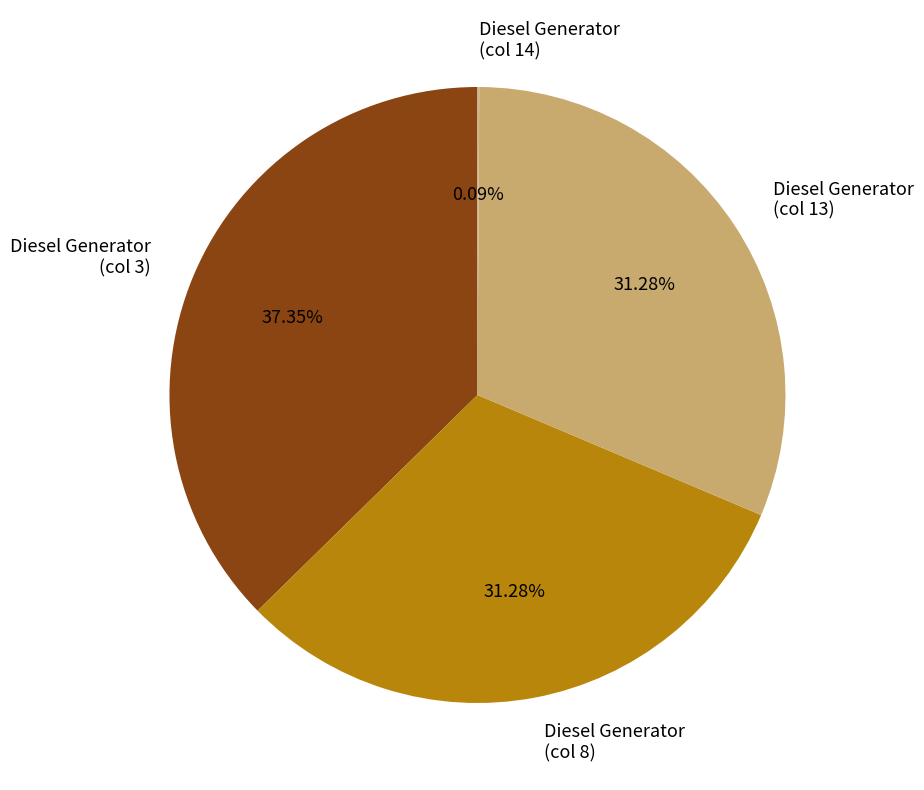

To the nearest percent, what is the difference between the largest and smallest slice percentages?

37%